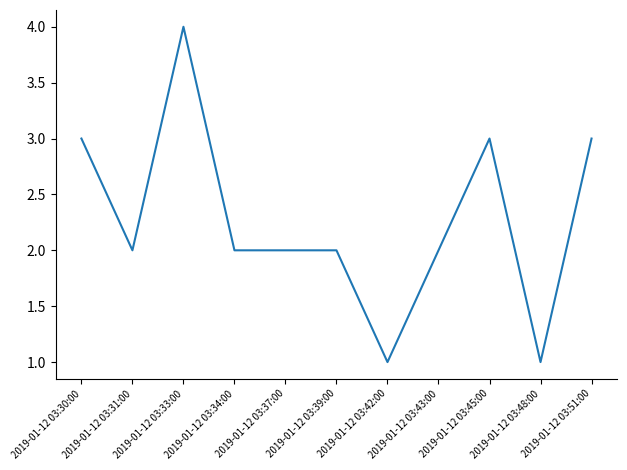

Is it true that the value at 2019-01-12 03:37:00 is 2?

True